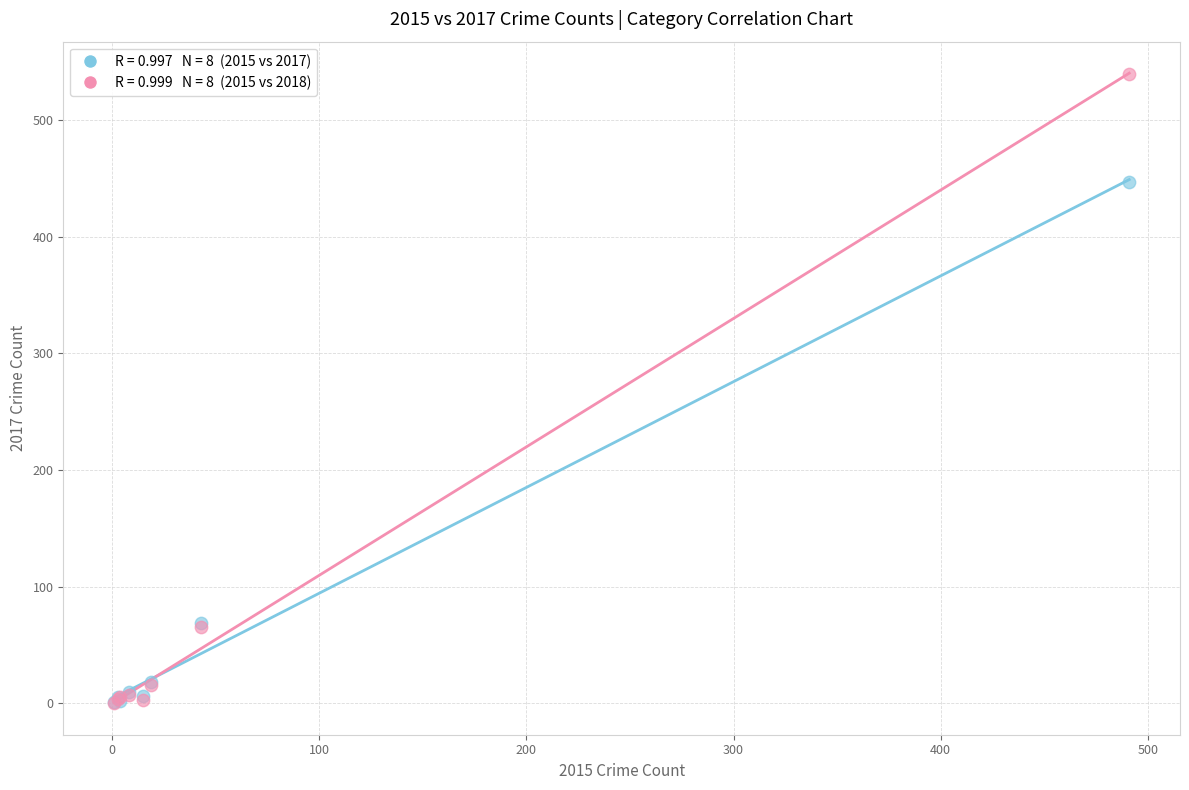

Across all series, what Y value is closest to 269?

447